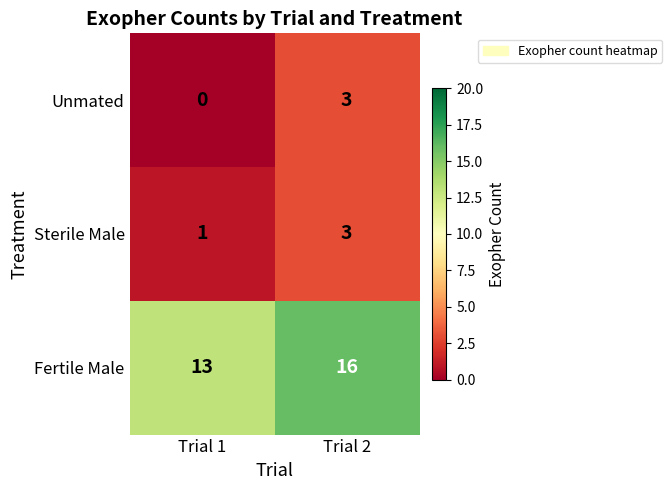

Which category has the lowest value across all series?

Trial 1